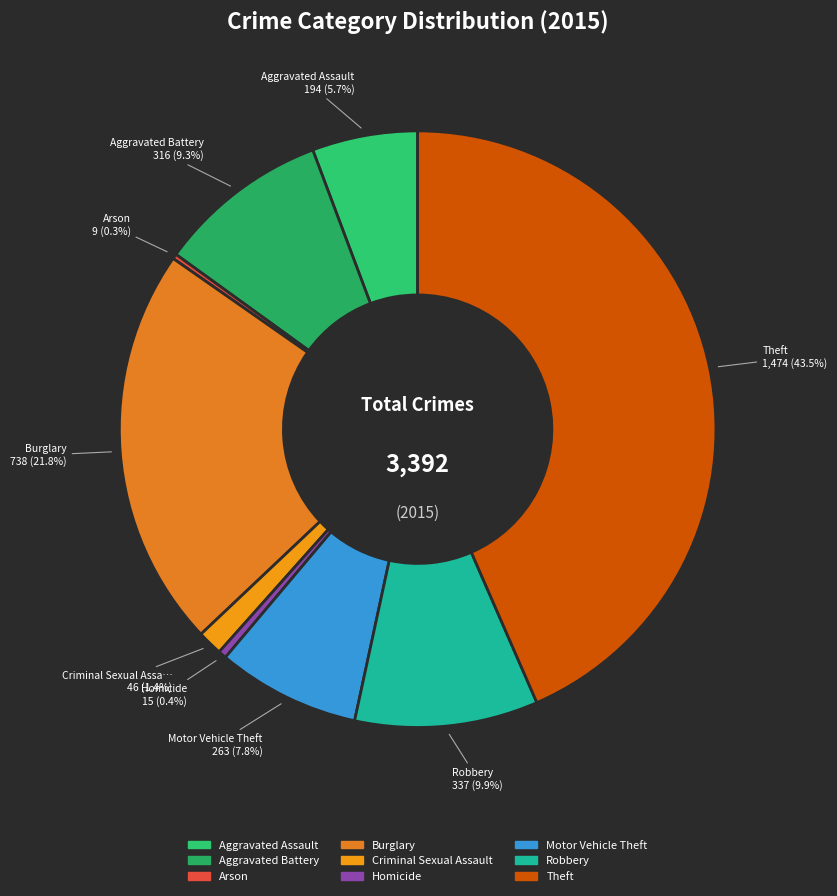

Is it true that Aggravated Battery is 9% of the pie?

True